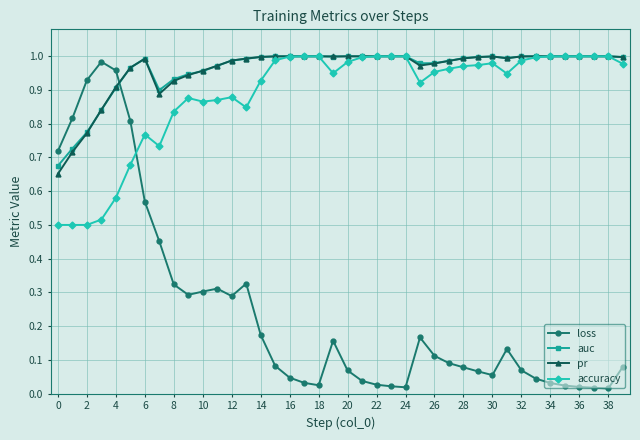

After their last crossing, which series has the higher values: loss or pr?

pr